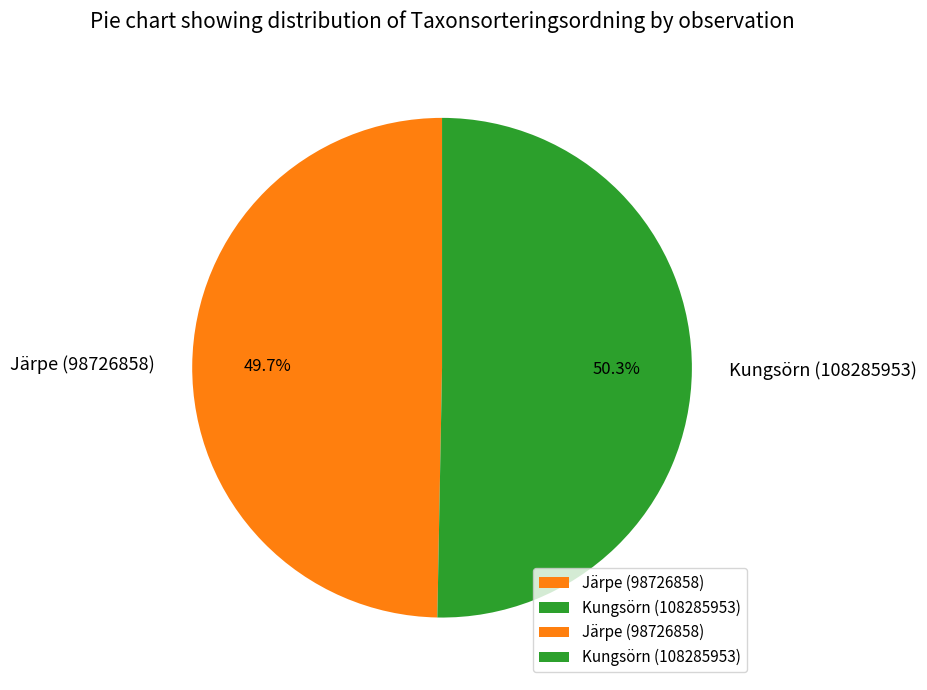

How many slices are in this pie chart?

2